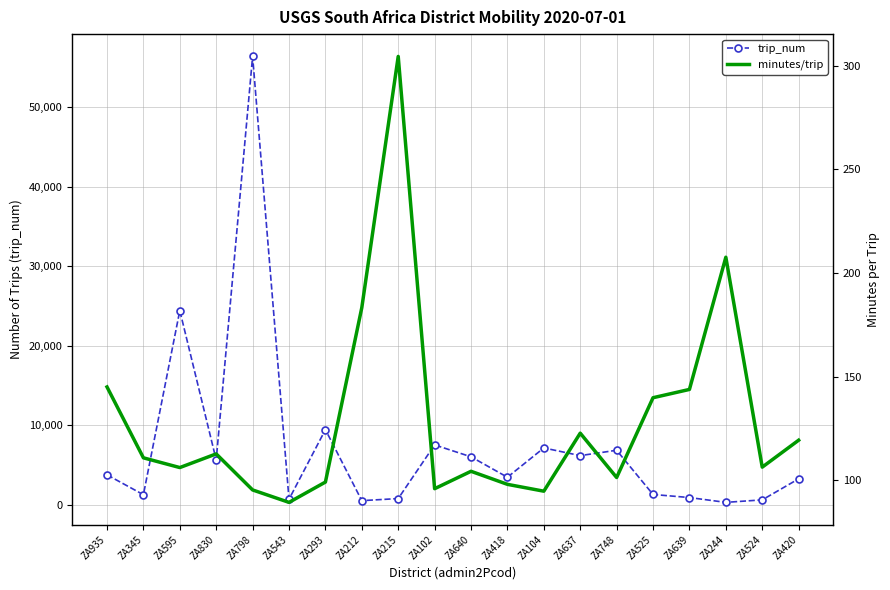

What are all the series names shown in the legend?

trip_num, minutes/trip